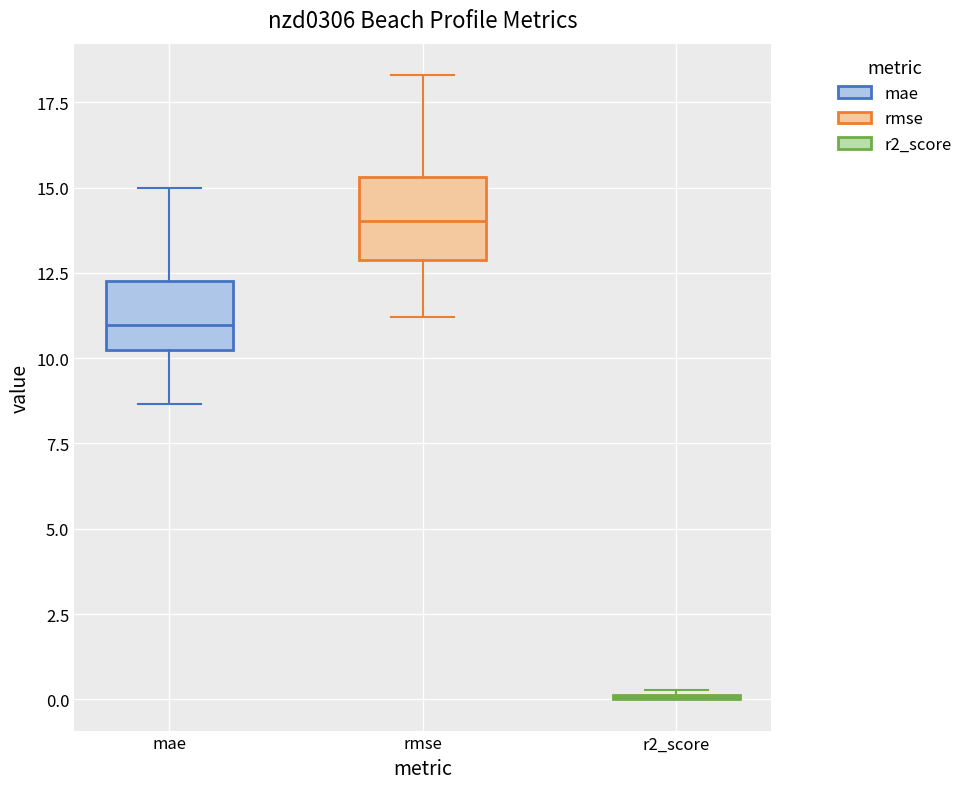

Where does the median line of the box for rmse sit on the y-axis? The values are not printed on the chart, so give them approximately, as read against the axis.

14.0